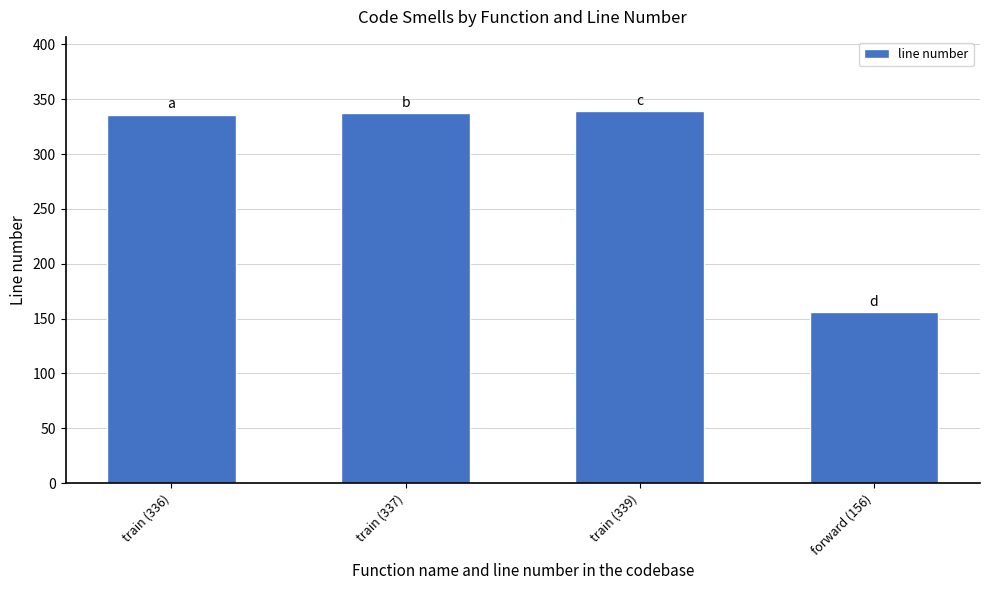

What position from the left is forward (156)?

4